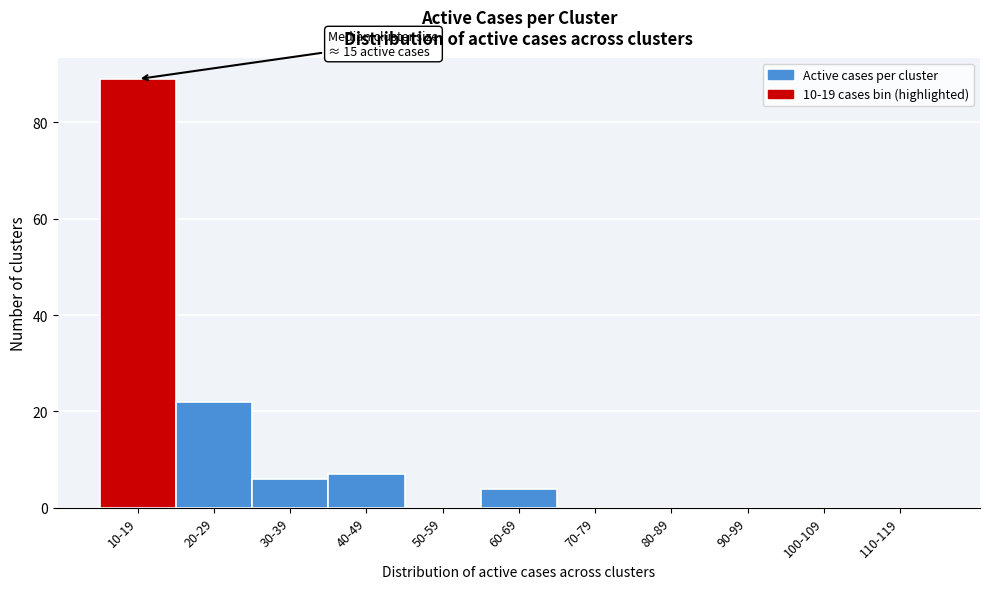

Reading left to right, list all the values displayed in this chart.

10-19=89	20-29=22	30-39=6	40-49=7	50-59=0	60-69=4	70-79=0	80-89=0	90-99=0	100-109=0	110-119=0